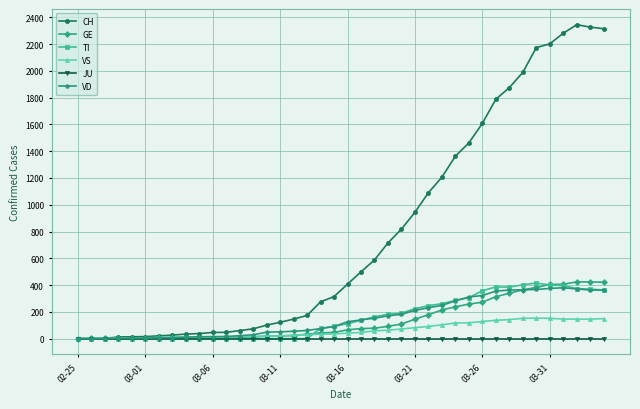

What is the highest value of the VD series?

380